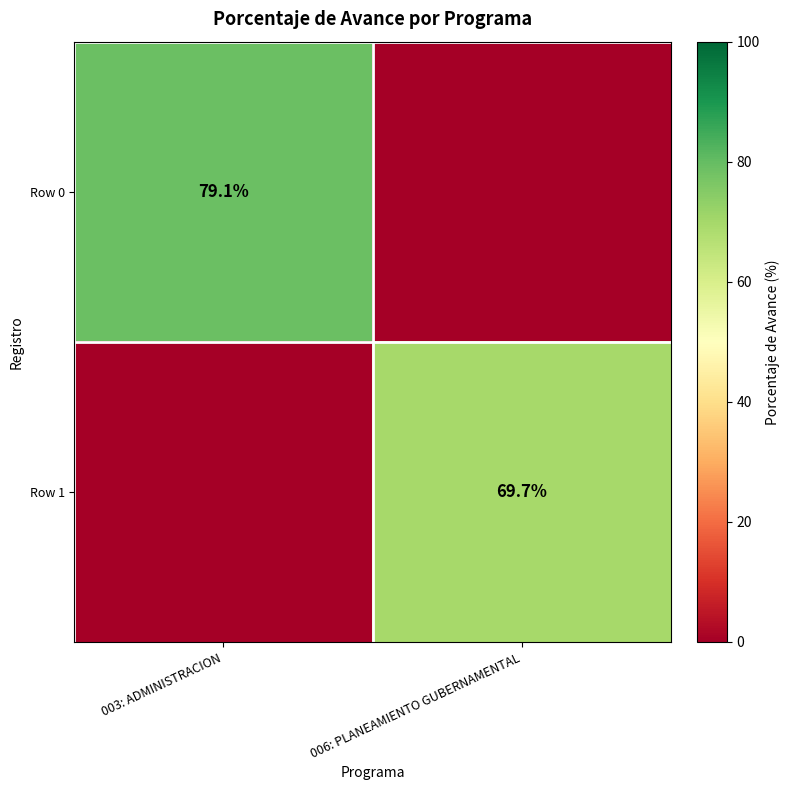

True or false: Row 0 has a value of 23.4 at 003: ADMINISTRACION.

False